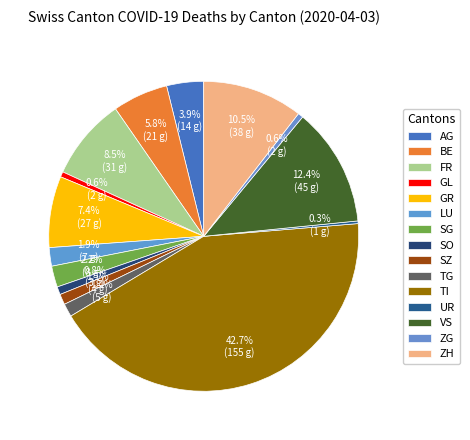

To the nearest percent, what is the difference between the ZH and AG slice percentages?

7%